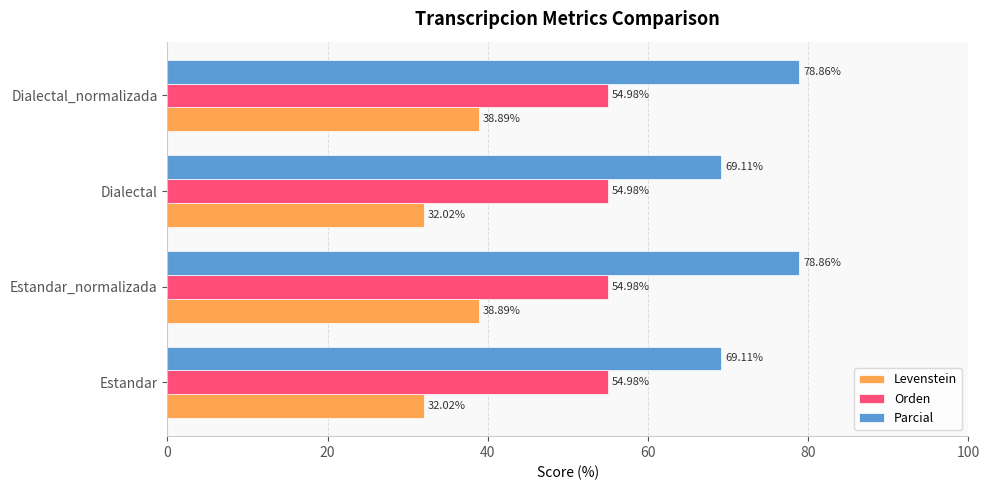

What are all the series names shown in the legend?

Levenstein, Orden, Parcial